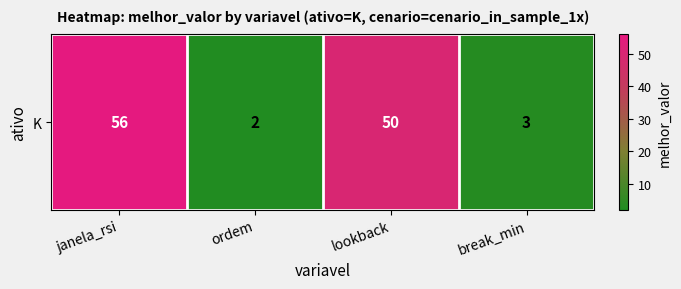

The value at break_min is 1. True or false?

False